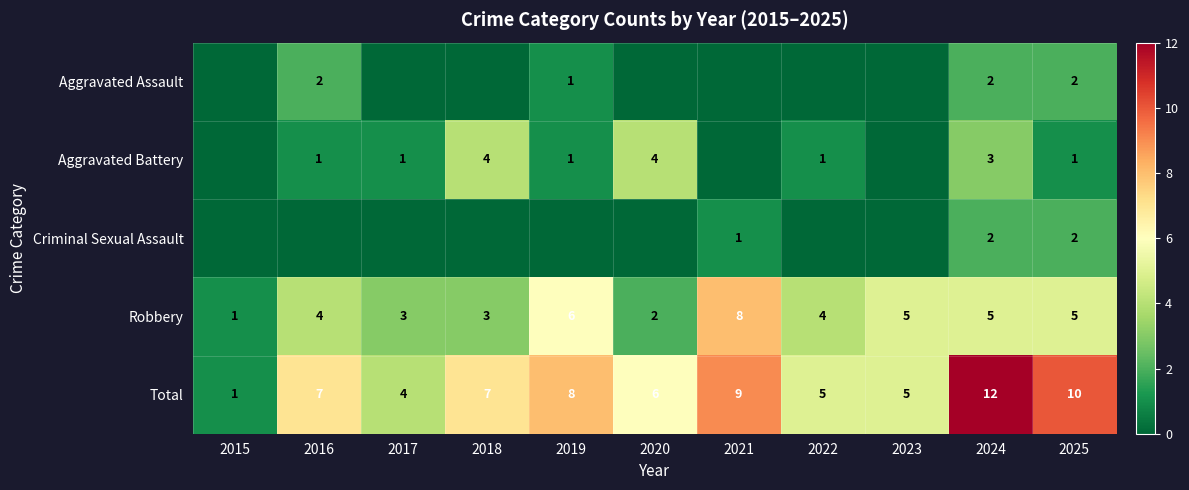

What is the difference between the highest and lowest values at 2021?

9